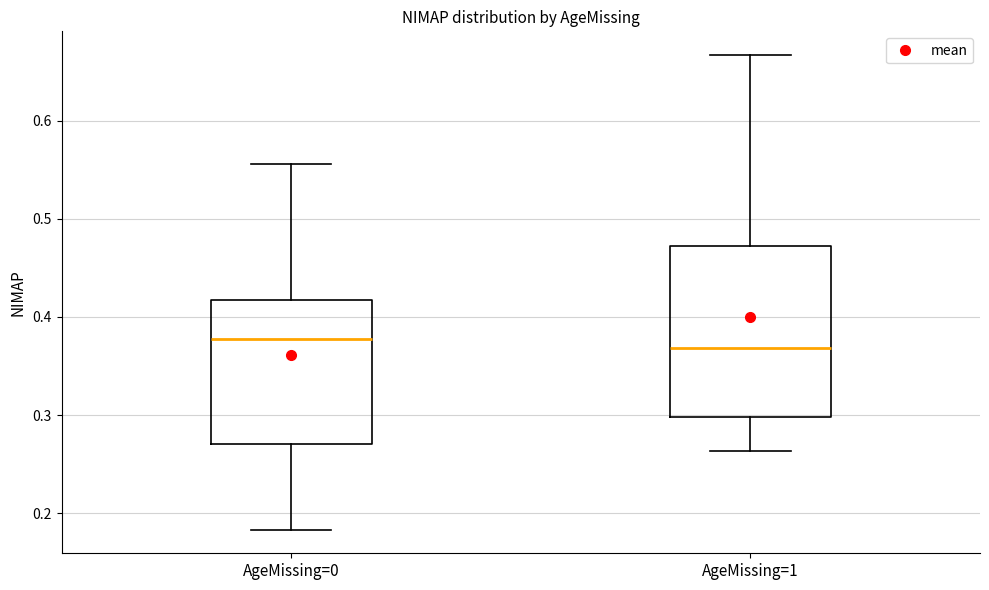

Reading left to right, transcribe this box plot: for each box, give where its median line is, the range the box spans, and where its two whiskers end, as read against the y-axis. The values are not printed on the chart, so give them approximately, as read against the axis.

AgeMissing=0: median 0.38, box 0.27 to 0.42, whiskers 0.18 to 0.56
AgeMissing=1: median 0.37, box 0.30 to 0.47, whiskers 0.26 to 0.67